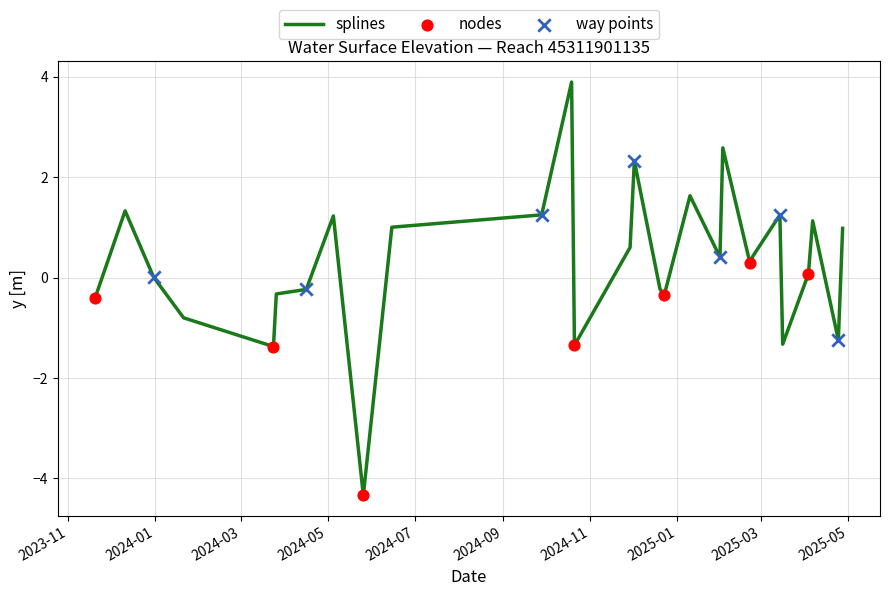

What is the difference between the maximum and minimum values?

8.2